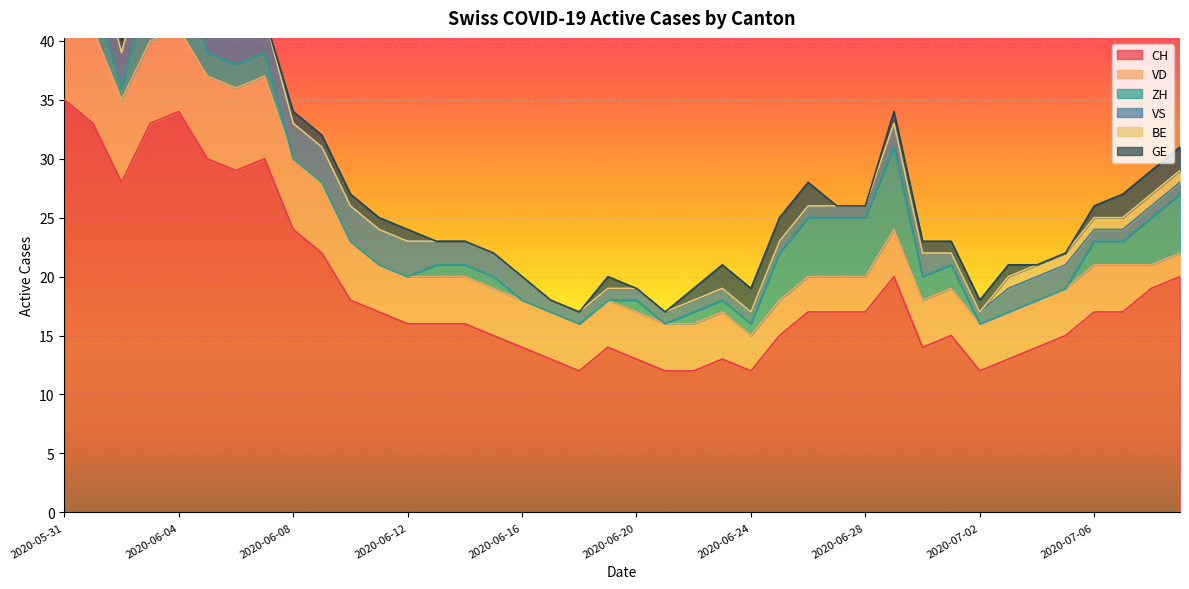

True or false: VD has more than 1 points higher than both neighbors.

False